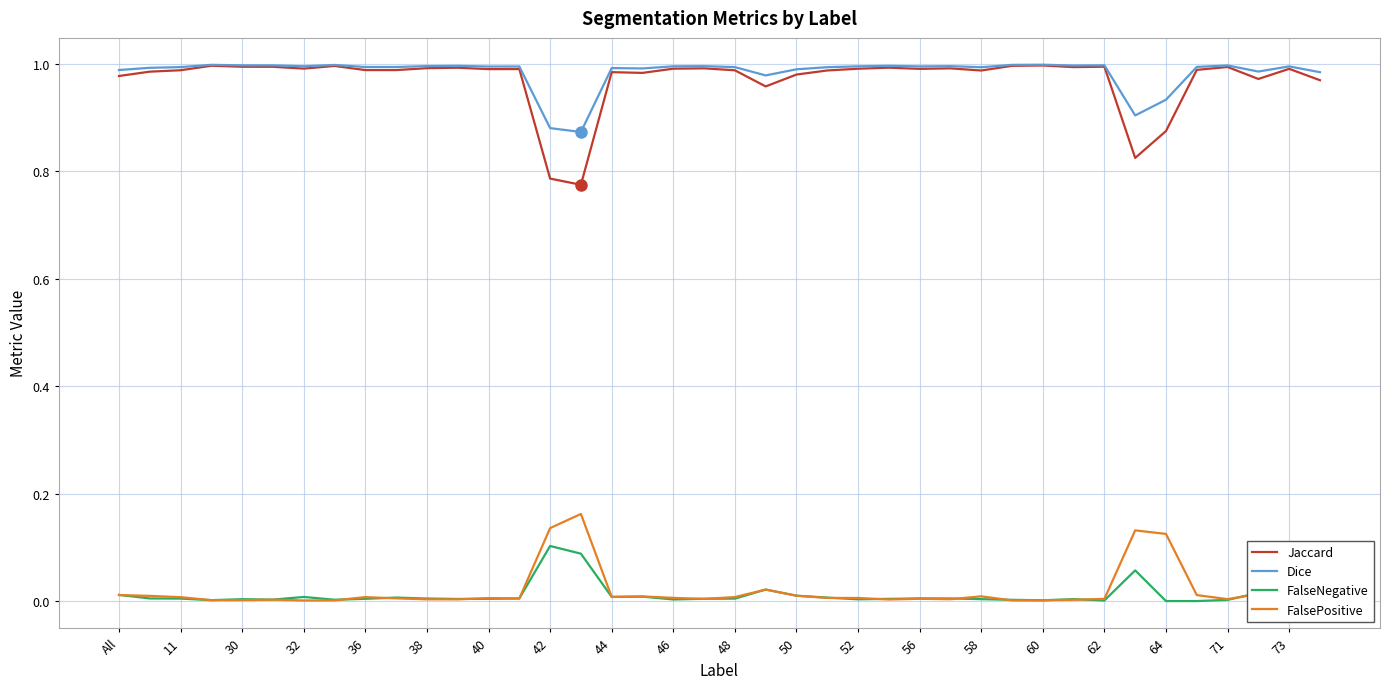

Does the chart display data point markers on the line(s)?

No